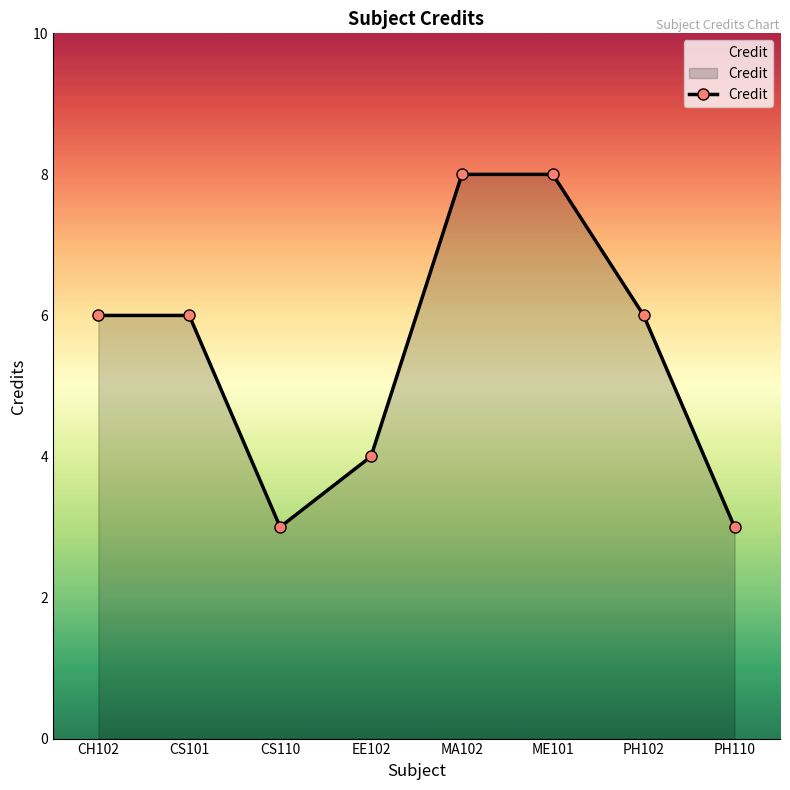

What is the minimum value shown in the chart?

3